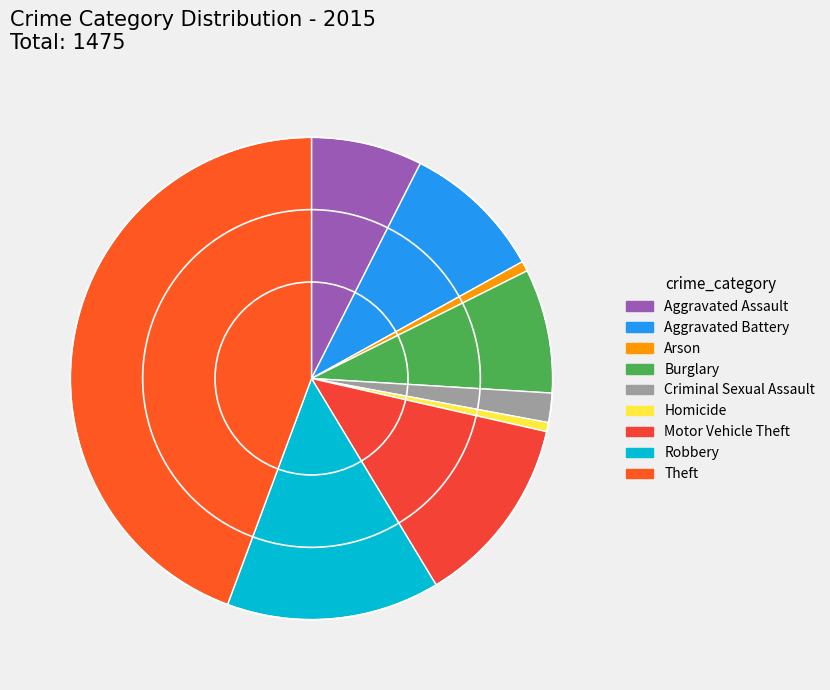

Rank the categories by value from lowest to highest.

Homicide, Arson, Criminal Sexual Assault, Aggravated Assault, Burglary, Aggravated Battery, Motor Vehicle Theft, Robbery, Theft